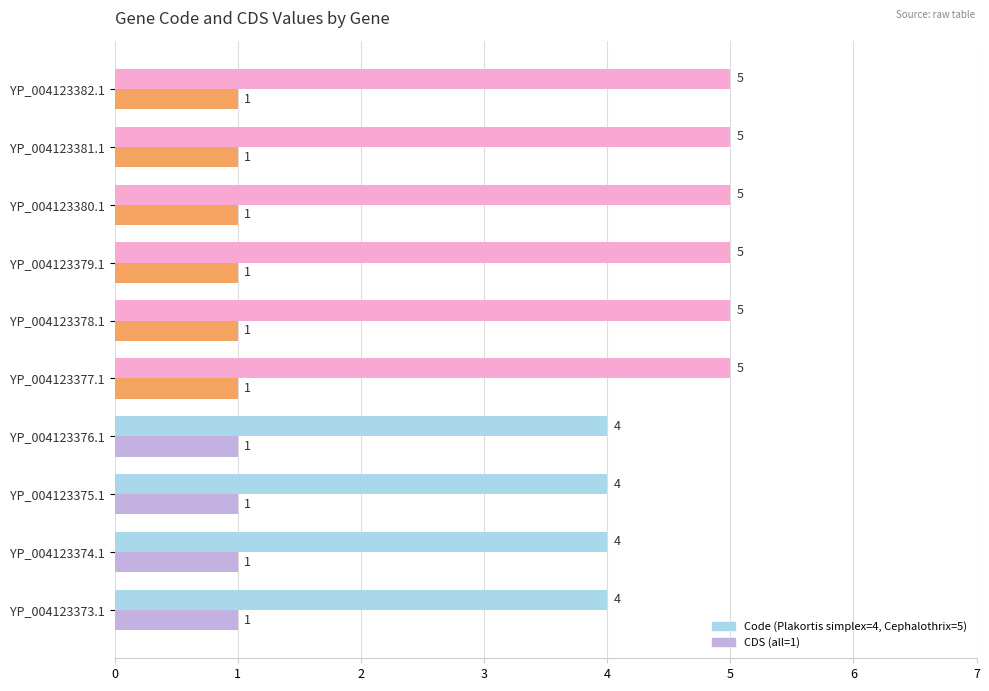

What is the maximum value shown in the chart?

5